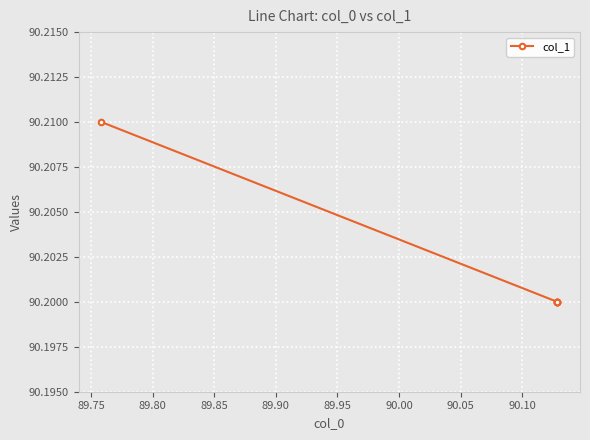

Is it true that the value at 89.90 is 119.1?

False